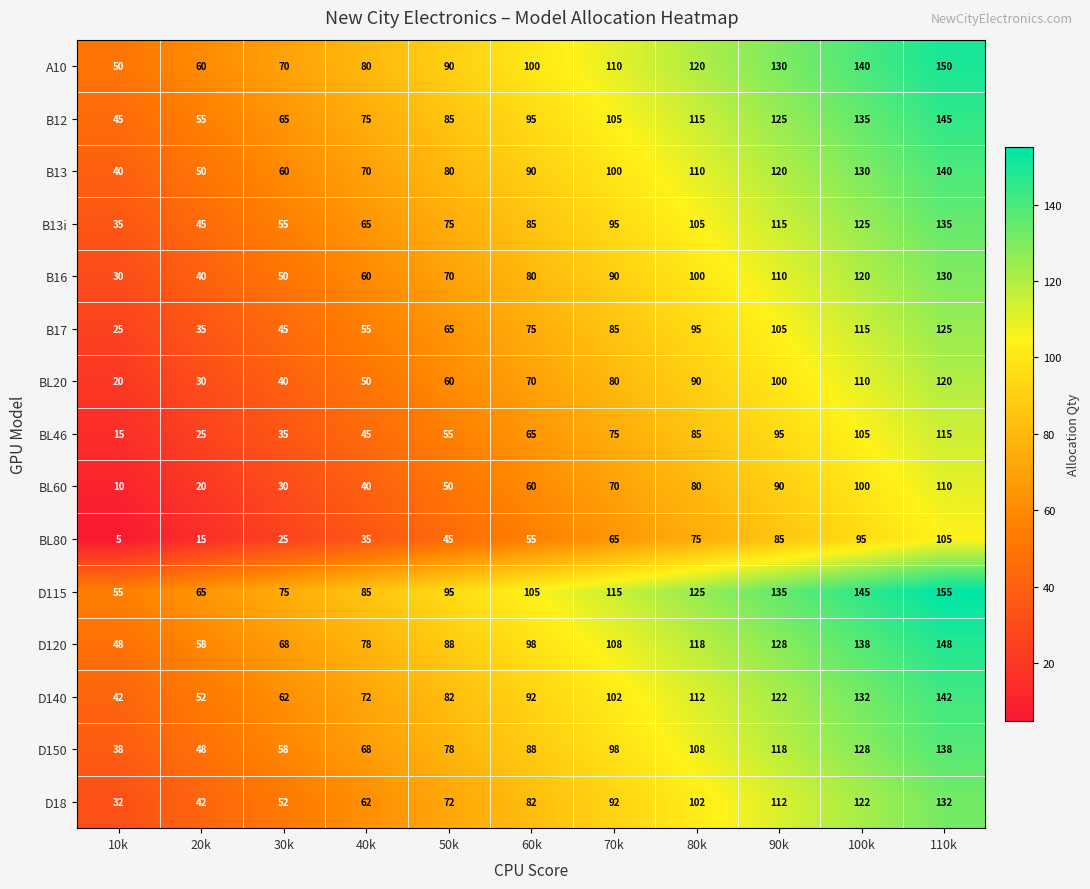

Rank the series by their maximum value, from lowest to highest.

BL80, BL60, BL46, BL20, B17, B16, D18, B13i, D150, B13, D140, B12, D120, A10, D115